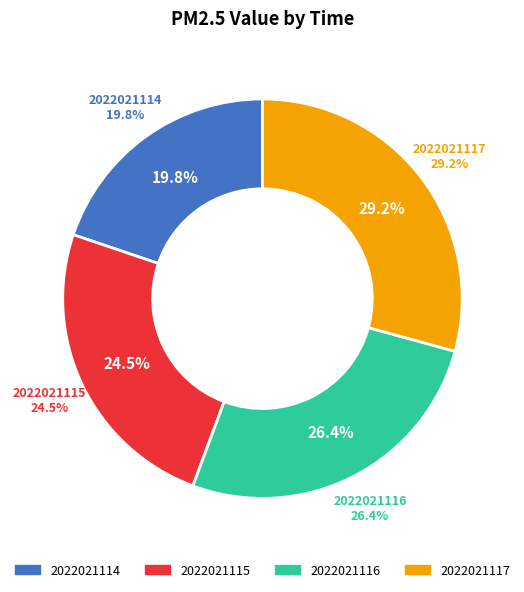

To the nearest percent, what is the difference between the largest and smallest slice percentages?

9%